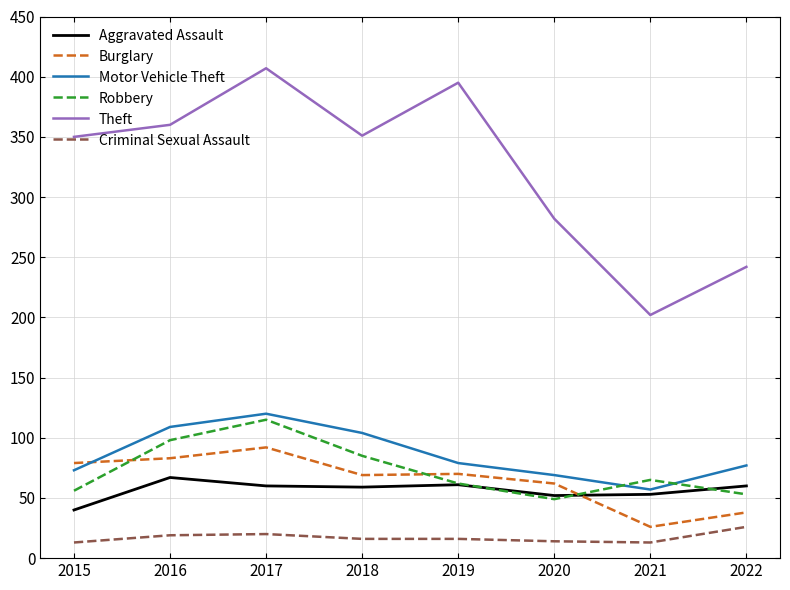

Where is Theft nearest to the value 304?

2020